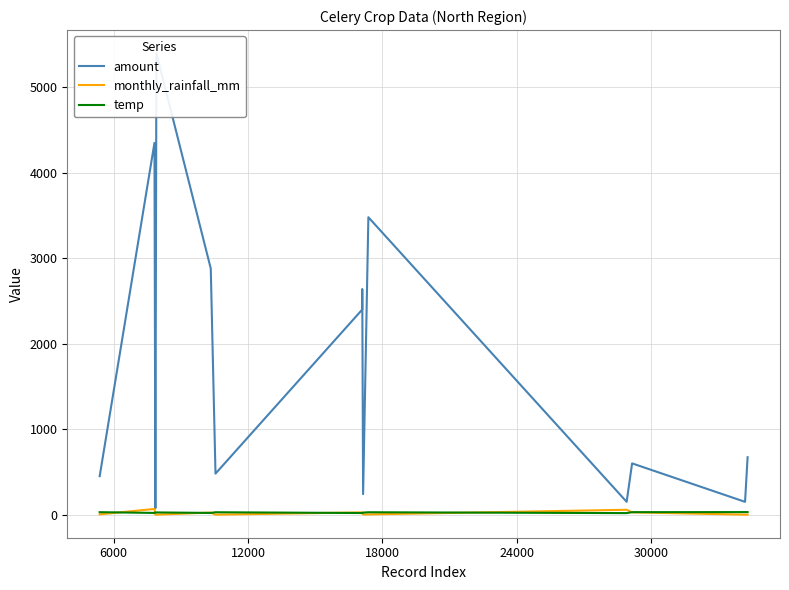

What is the sum of all monthly_rainfall_mm values?

237.5